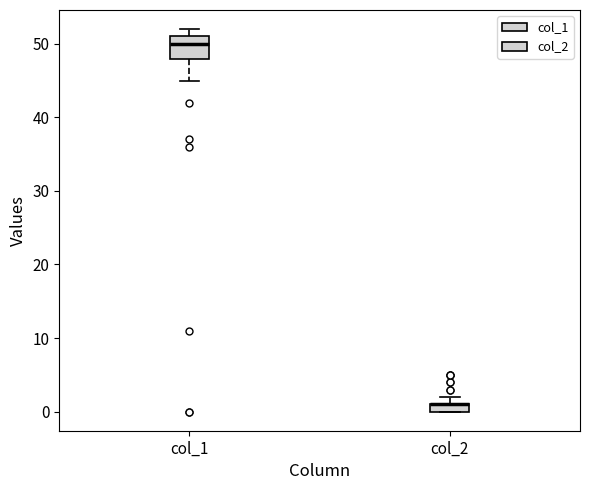

Comparing the boxes themselves (not the whiskers), which one is the tallest?

col_1